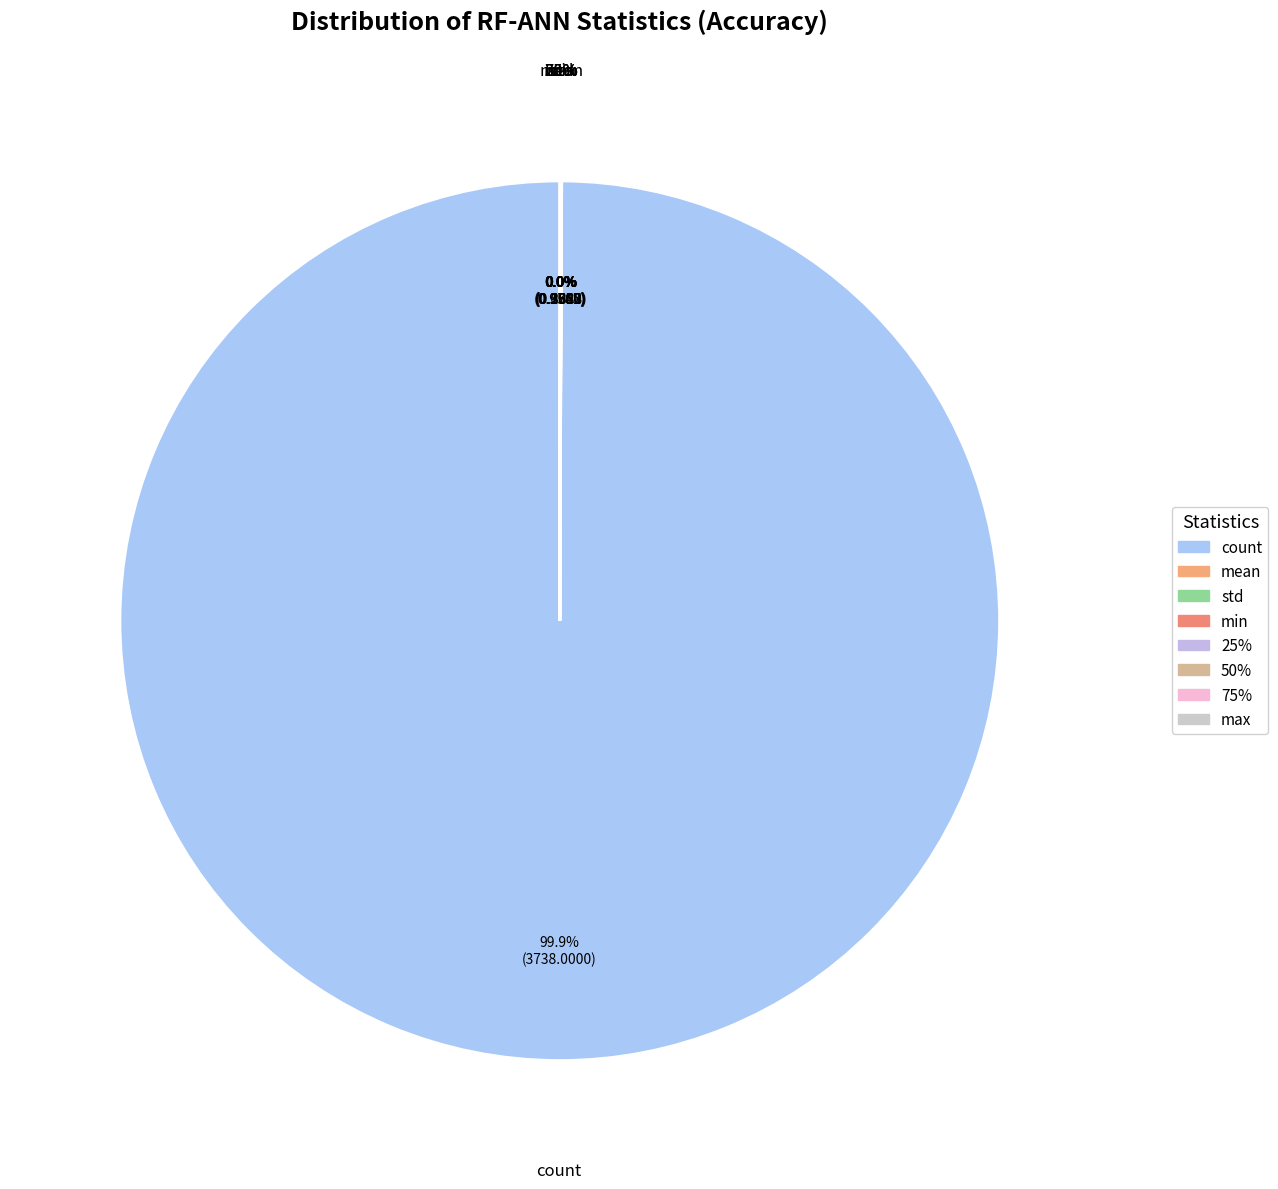

Between count and 50%, which is larger?

count